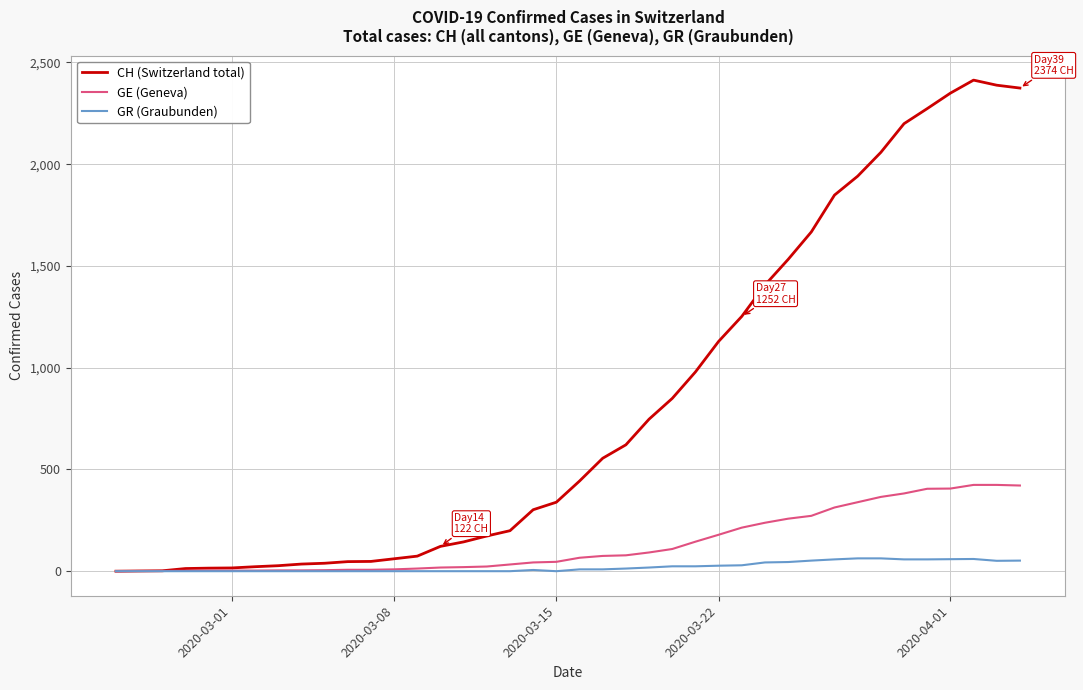

List the series in order of their peak value, highest first.

CH (Switzerland total), GE (Geneva), GR (Graubunden)